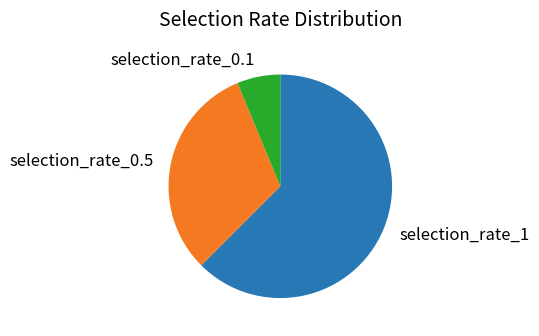

Is it true that selection_rate_1 is 72% of the pie?

False